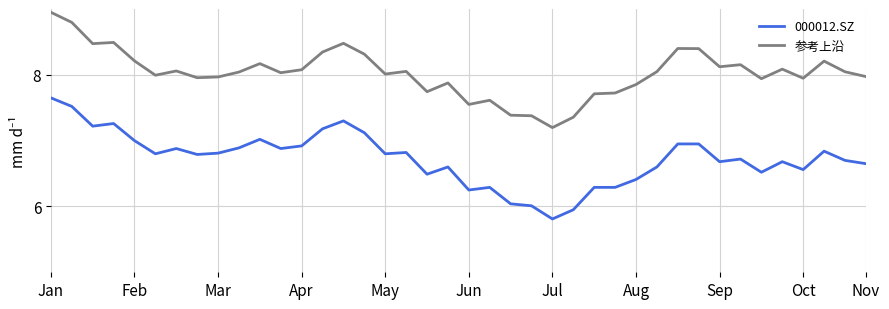

What is the difference between the maximum and minimum values in the 000012.SZ series?

1.8